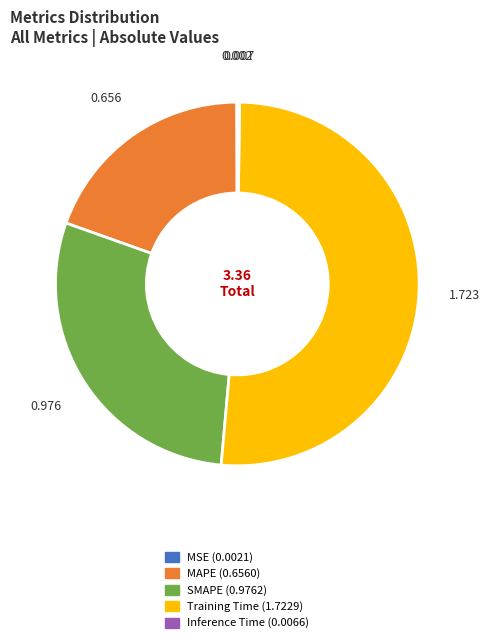

Which category has the biggest portion of the pie?

Training Time